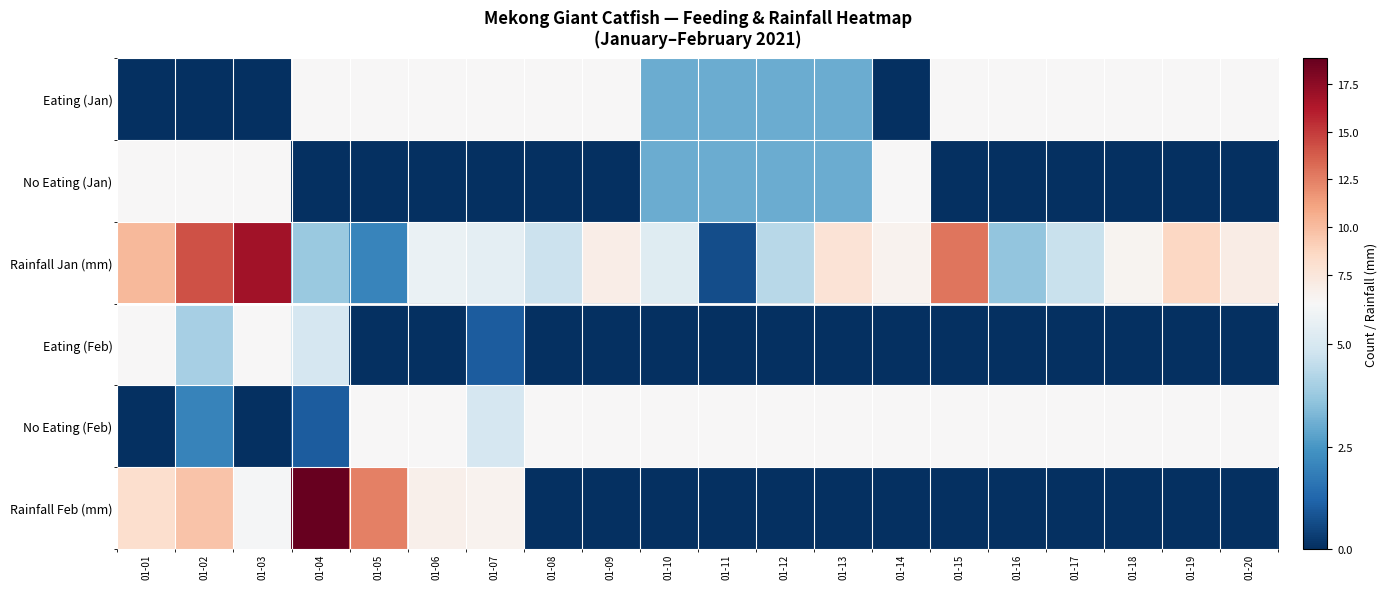

Which series changed the most between 01-03 and 01-10?

Rainfall Jan (mm)